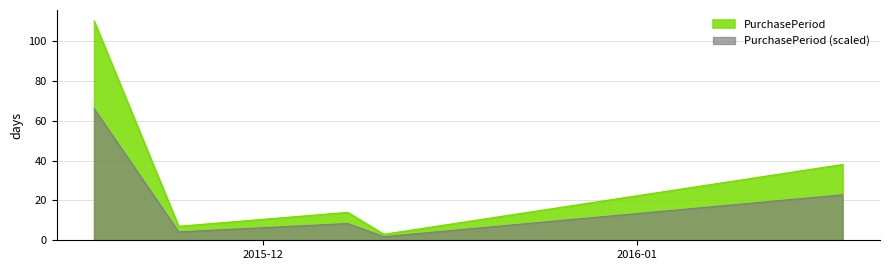

How many data points are above 8?

3